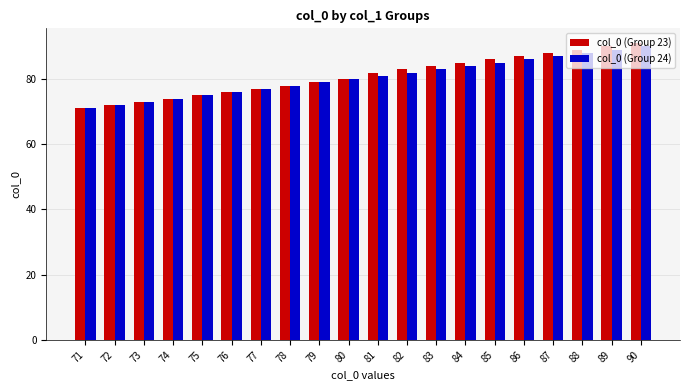

Which category has the highest value in the col_0 (Group 24) series?

90